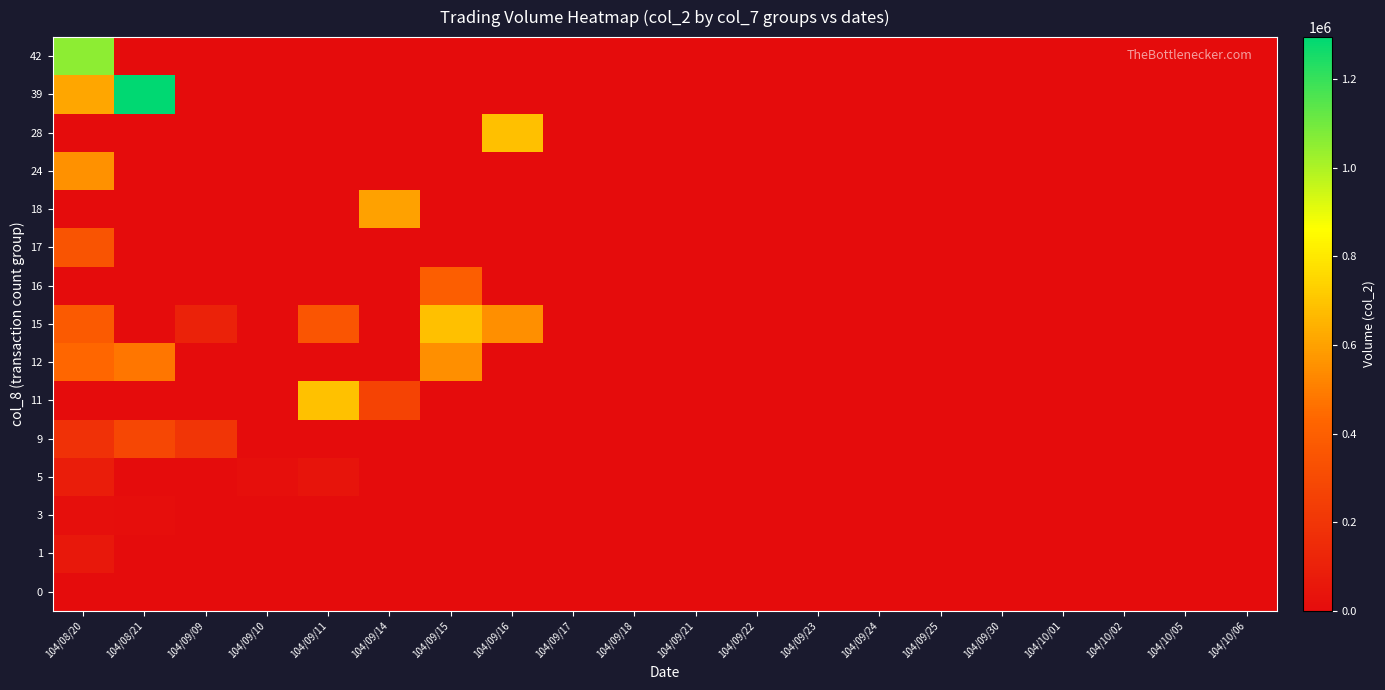

Count the number of categories in the chart.

20